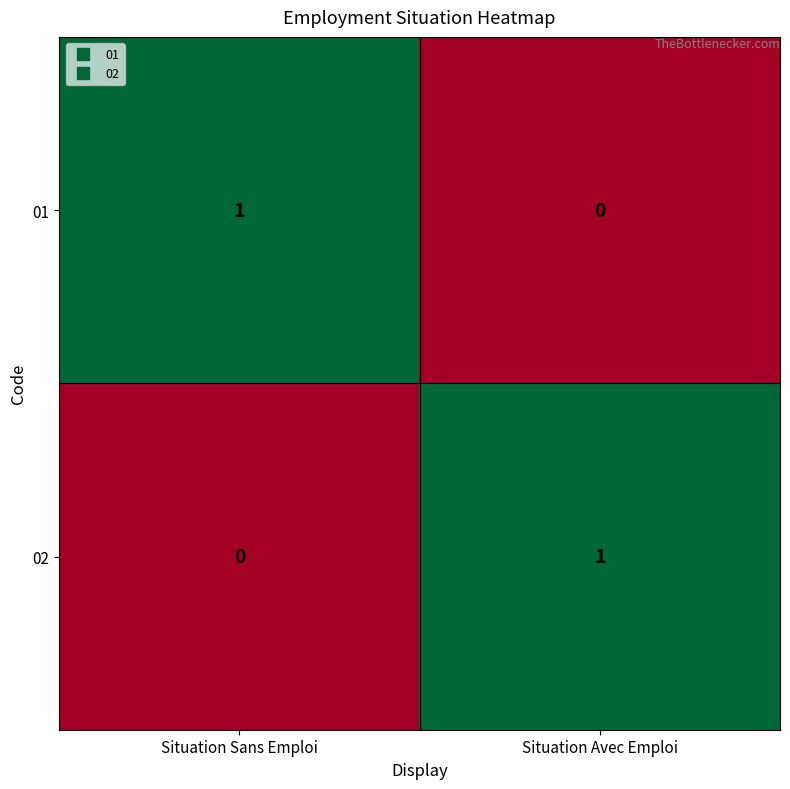

The value of 02 at Situation Avec Emploi is 0. True or false?

False